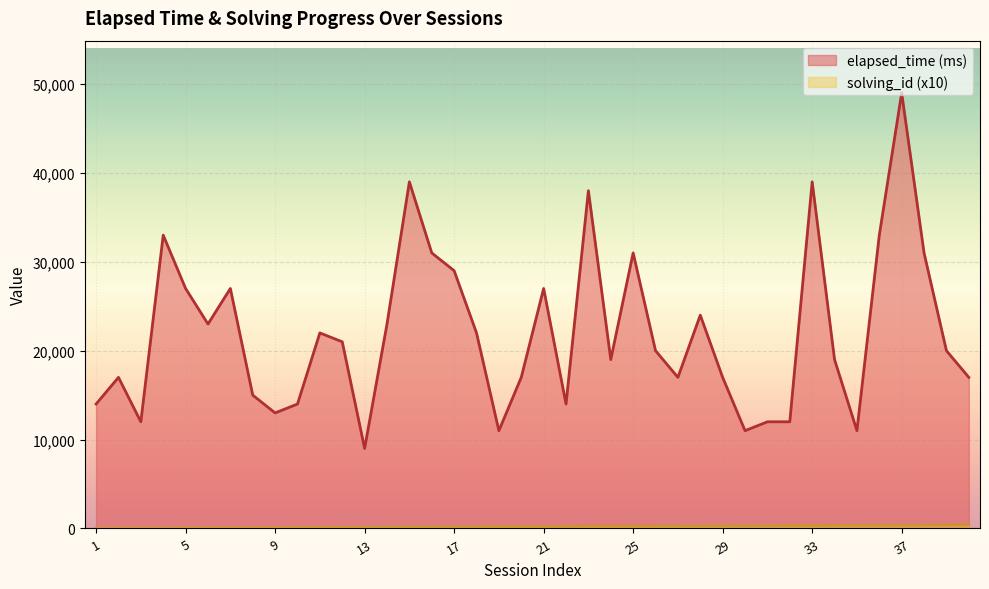

What is the sum of all elapsed_time (ms) values?

880000